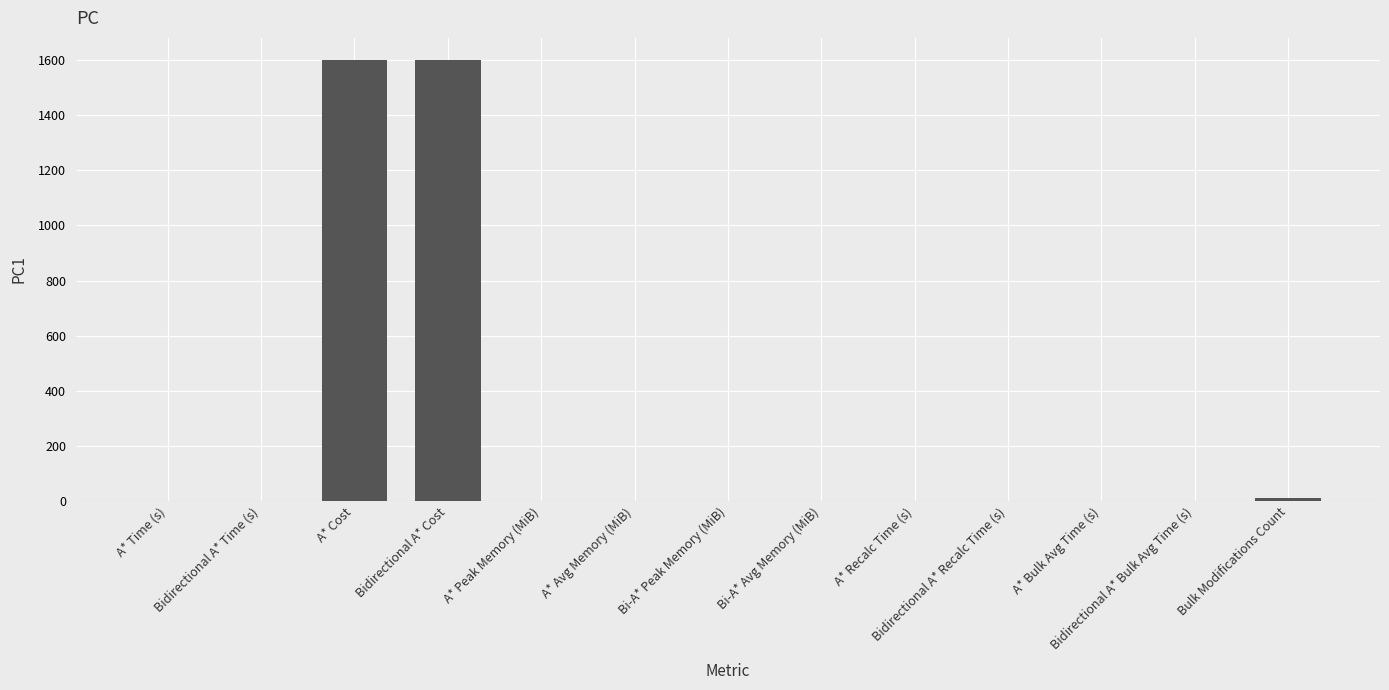

True or false: the data shows 0.0 at Bidirectional A* Recalc Time (s).

True